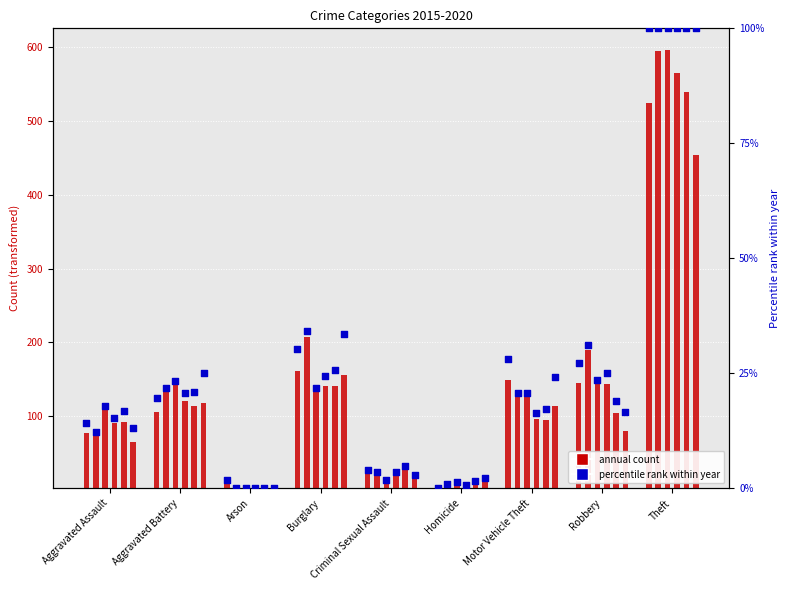

Is the value of 2017 at Burglary greater than the value of 2020 at Homicide?

Yes